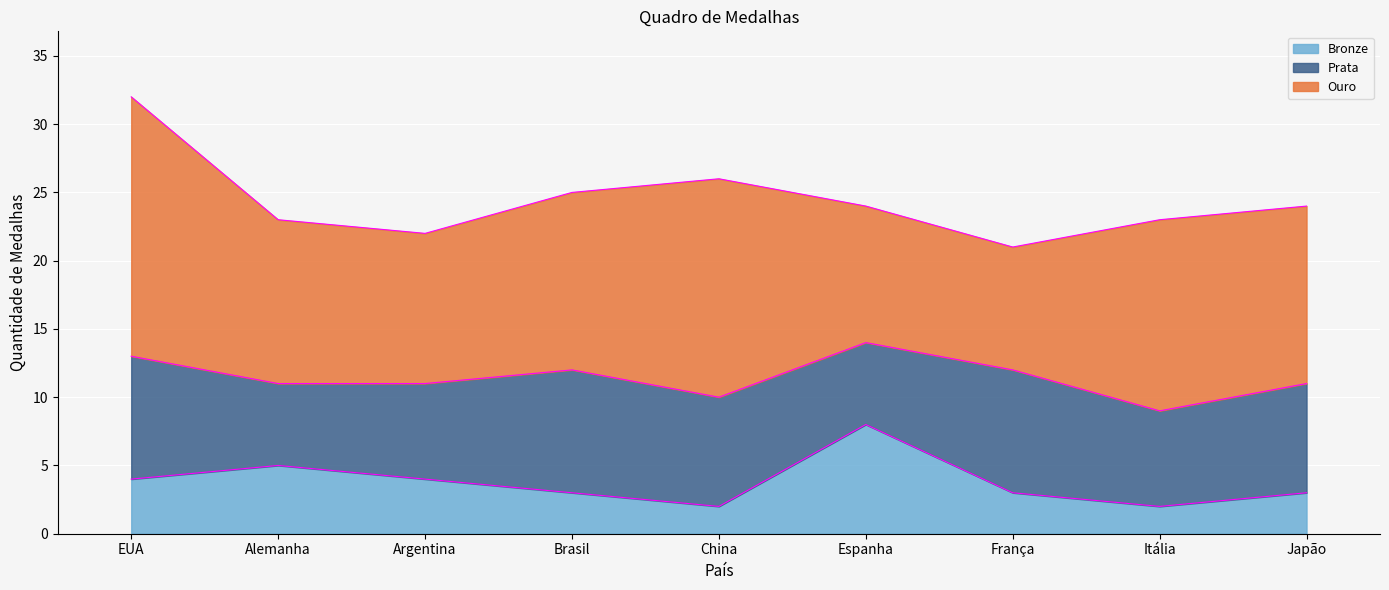

What is the sum of the Bronze values at China and Japão?

5